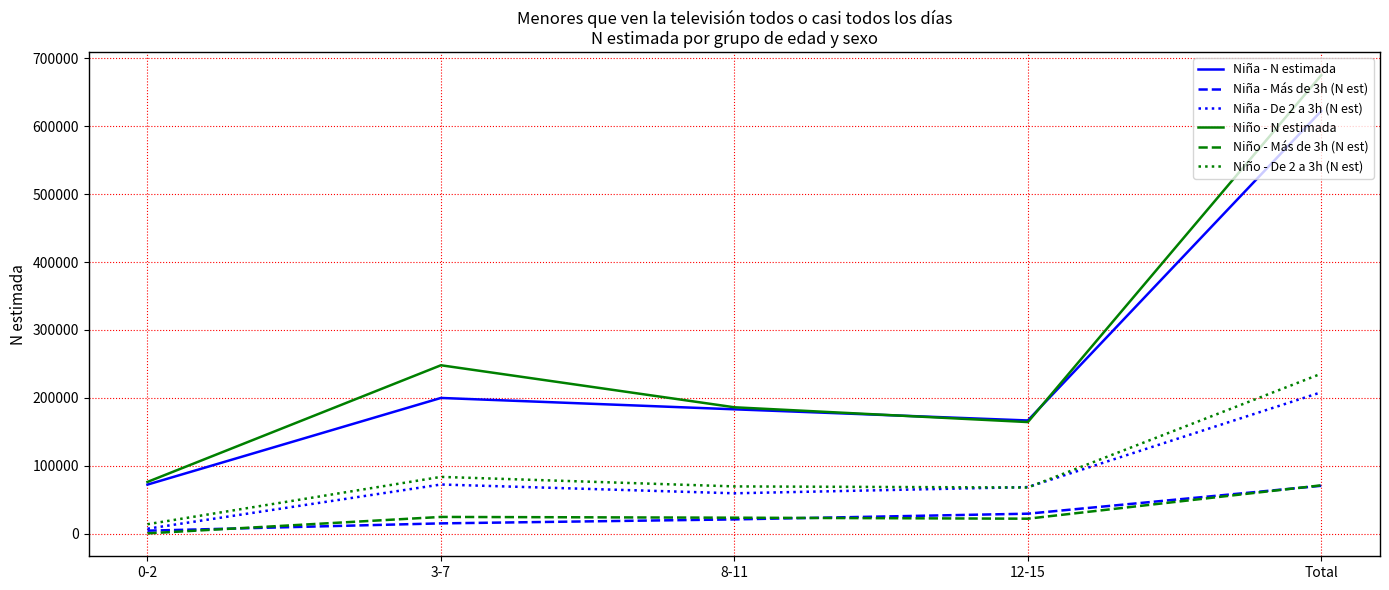

True or false: Niño - De 2 a 3h (N est) and Niño - Más de 3h (N est) intersect in this chart.

False